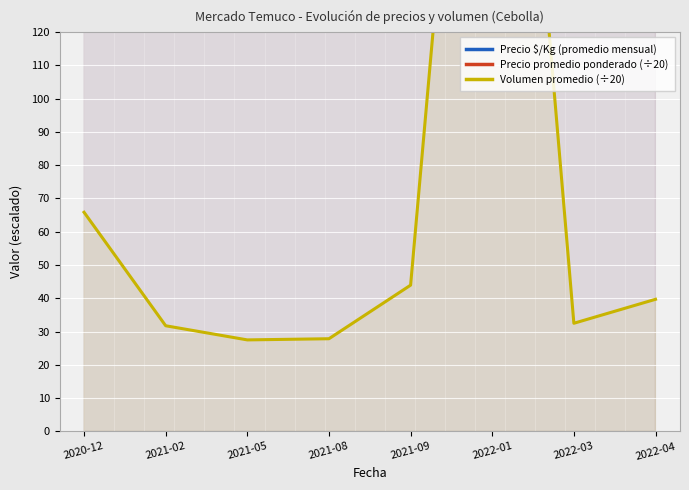

How many intersections are there between Volumen promedio (÷20) and Precio $/Kg (promedio mensual)?

2